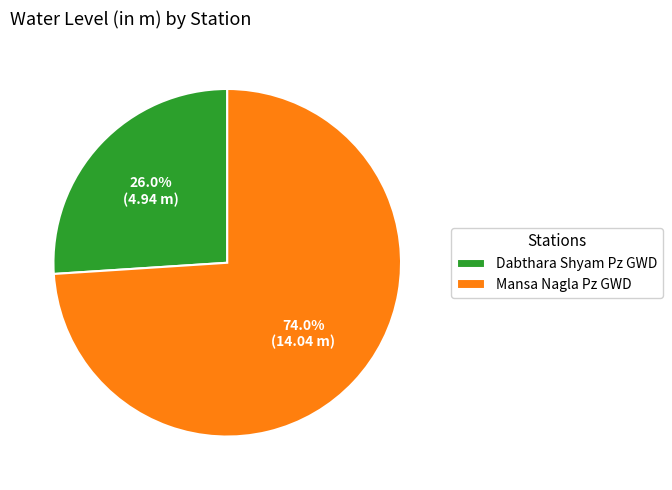

True or false: Dabthara Shyam Pz GWD accounts for 26% of the total.

True